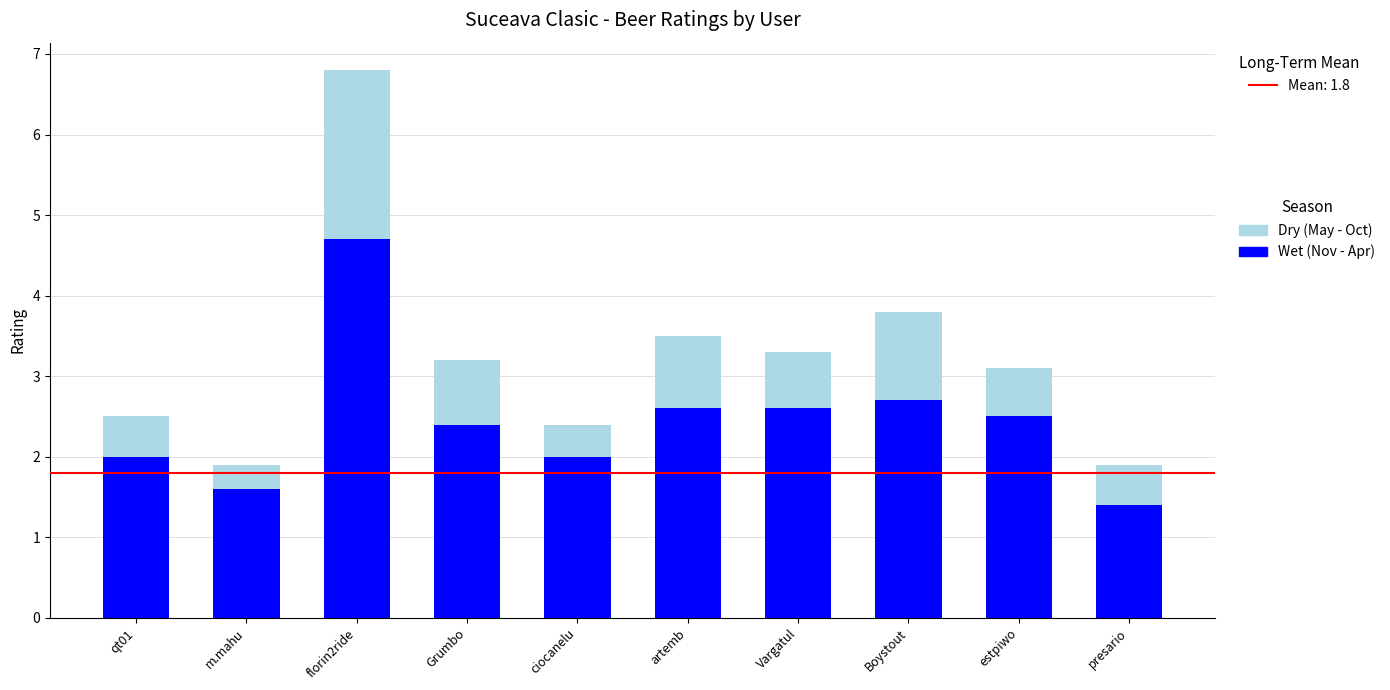

How many distinct data groups are displayed?

2